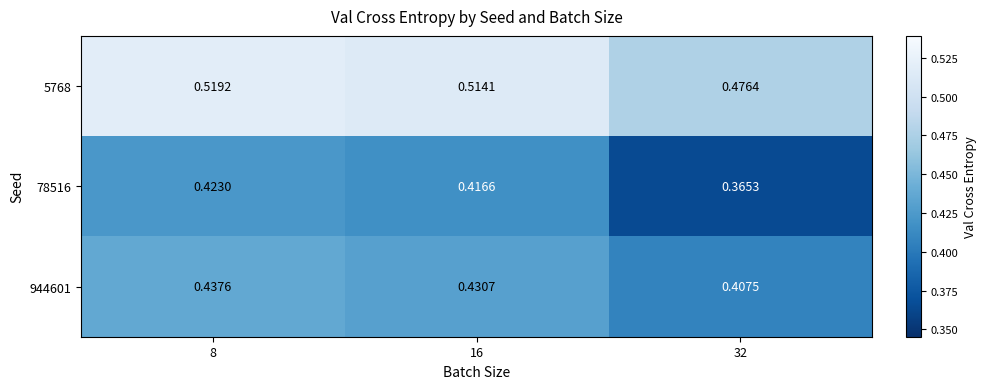

Is the value of 78516 at 16 greater than the value of 5768 at 32?

No